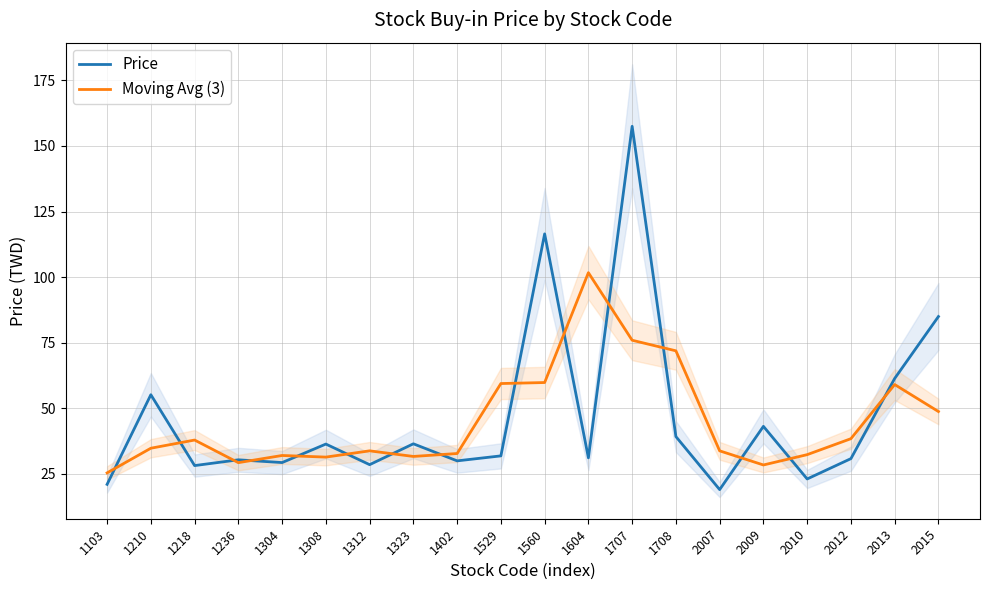

Is it true that Moving Avg (3) equals 28.4 at 2009?

True